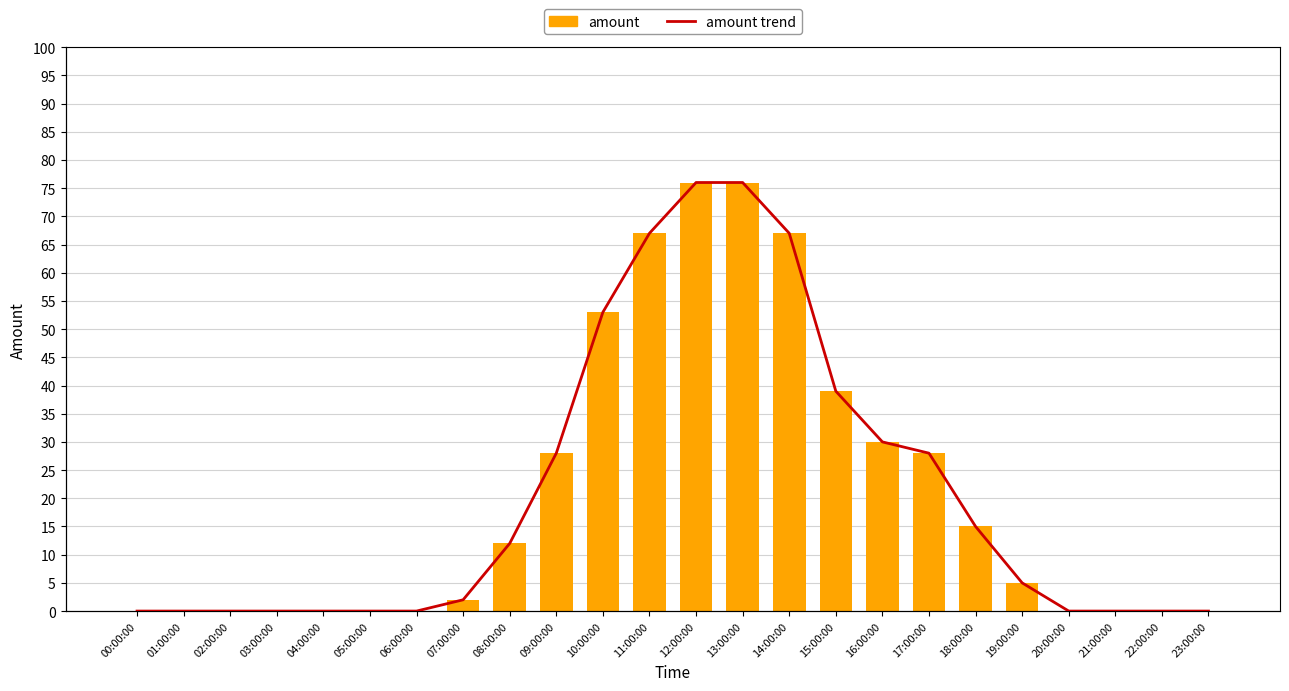

Rank the categories by amount value from highest to lowest.

12:00:00, 13:00:00, 11:00:00, 14:00:00, 10:00:00, 15:00:00, 16:00:00, 09:00:00, 17:00:00, 18:00:00, 08:00:00, 19:00:00, 07:00:00, 00:00:00, 01:00:00, 02:00:00, 03:00:00, 04:00:00, 05:00:00, 06:00:00, 20:00:00, 21:00:00, 22:00:00, 23:00:00